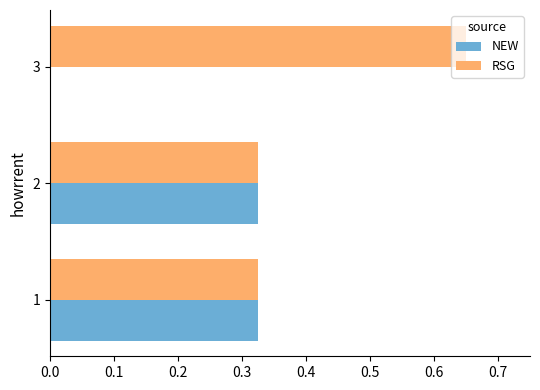

Which category has the highest value in the RSG series?

3